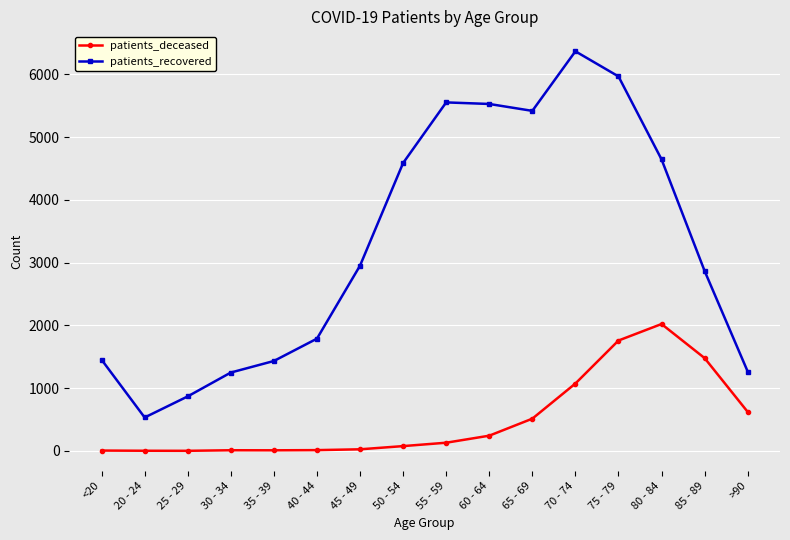

Read the patients_recovered value at 45 - 49, to the nearest 10.

2950